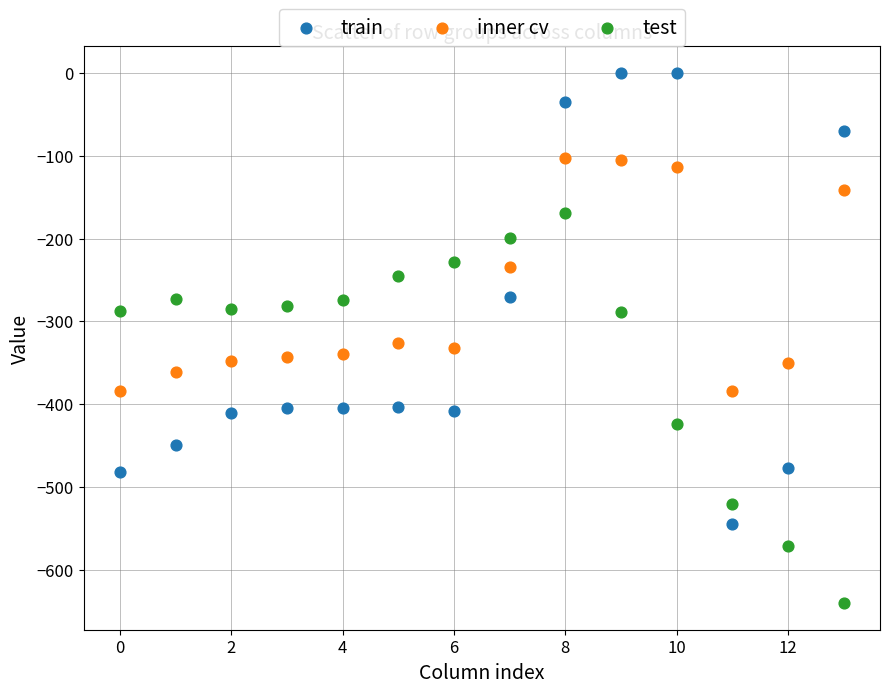

Which series contains the lowest Y value?

test